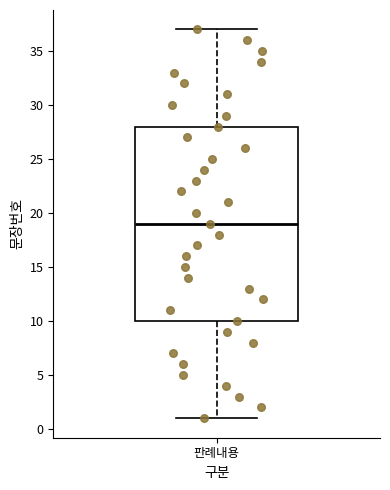

Transcribe this box plot: give where the median line is, the range the box spans, and where the two whiskers end, as read against the y-axis. The values are not printed on the chart, so give them approximately, as read against the axis.

median 19, box 10 to 28, whiskers 1 to 37